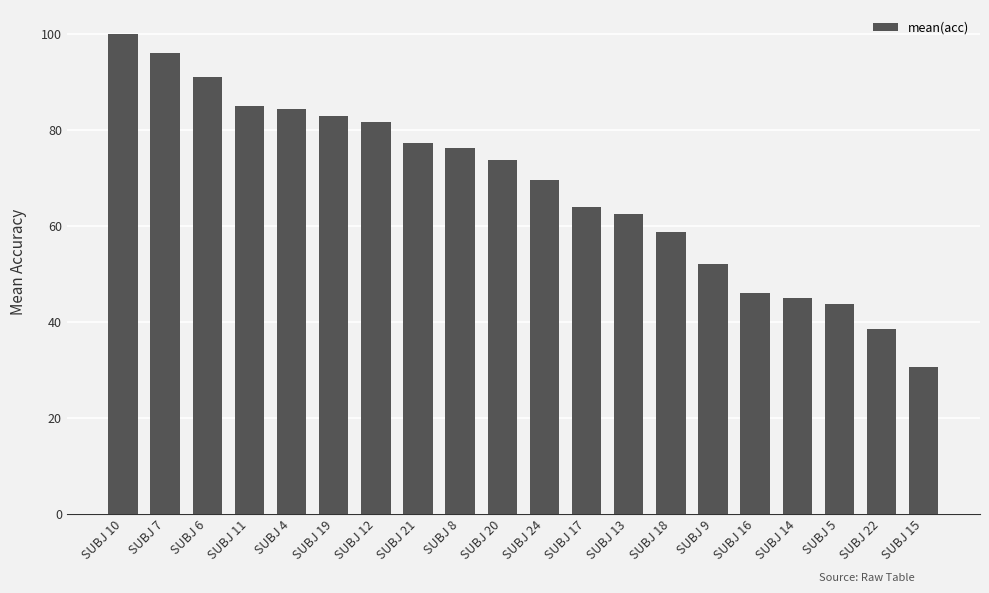

Approximately how many times larger is the value at SUBJ 12 compared to SUBJ 14?

1.8